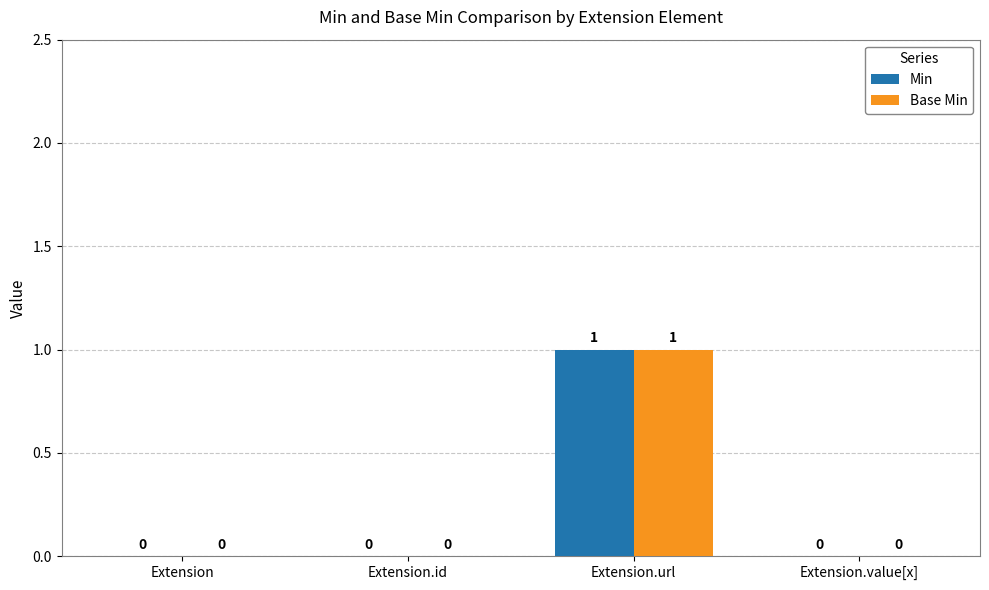

Is the value of Base Min at Extension.url greater than the value of Min at Extension?

Yes